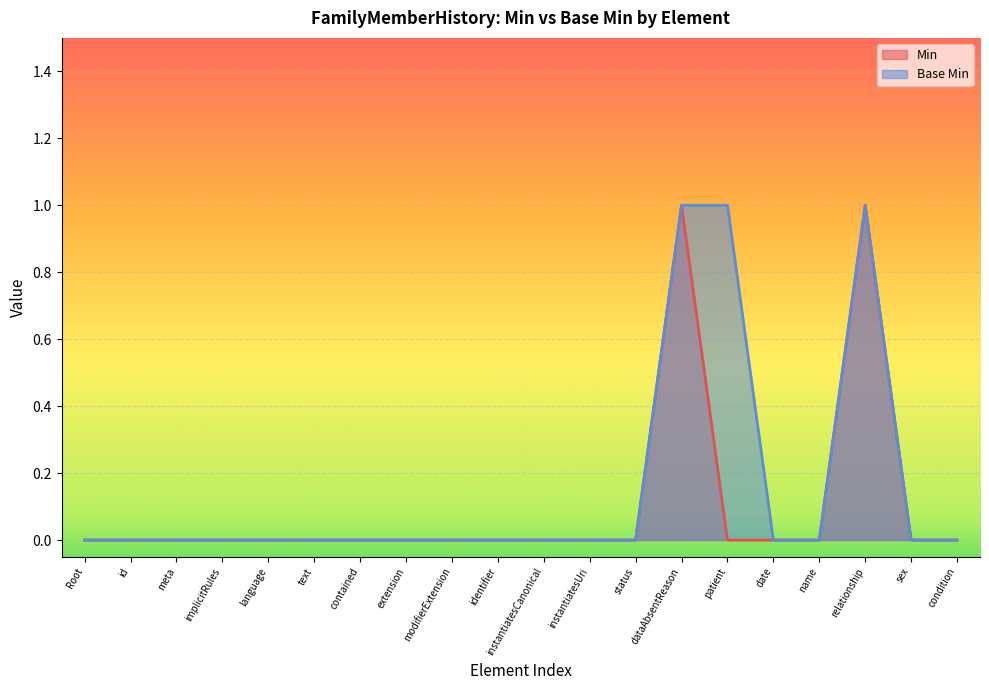

True or false: Min has a value of 0 at text.

True